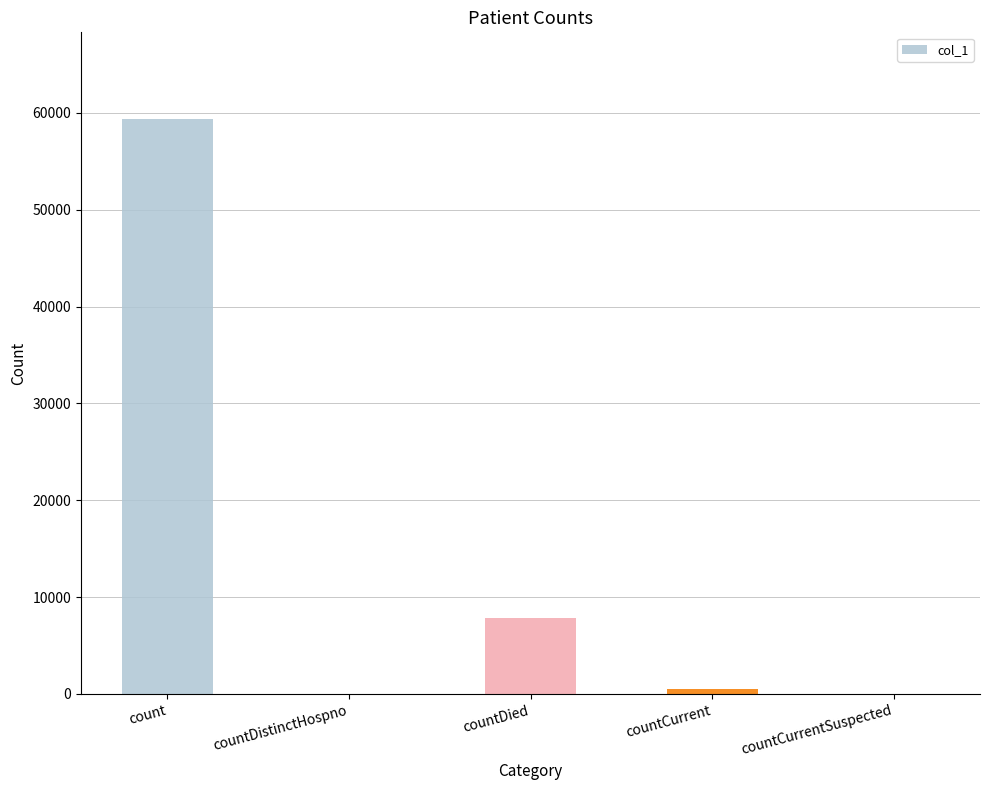

At which label is the value closest to 29697?

countDied